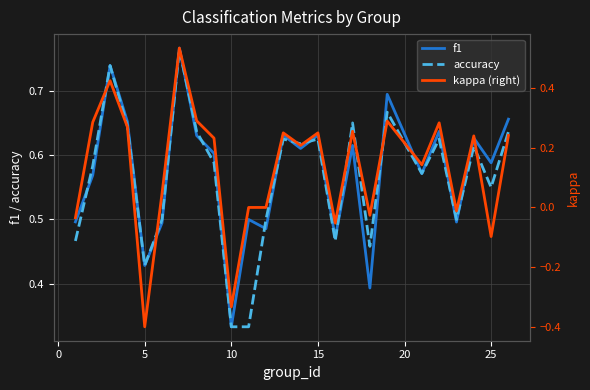

True or false: f1 and kappa (right) intersect in this chart.

False